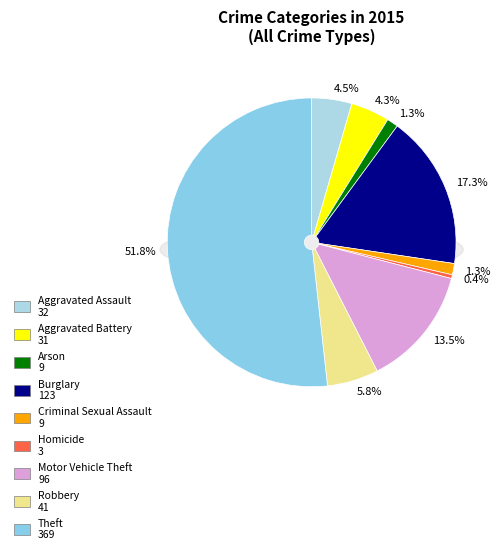

To the nearest percent, what is the difference between the largest and smallest slice percentages?

51%